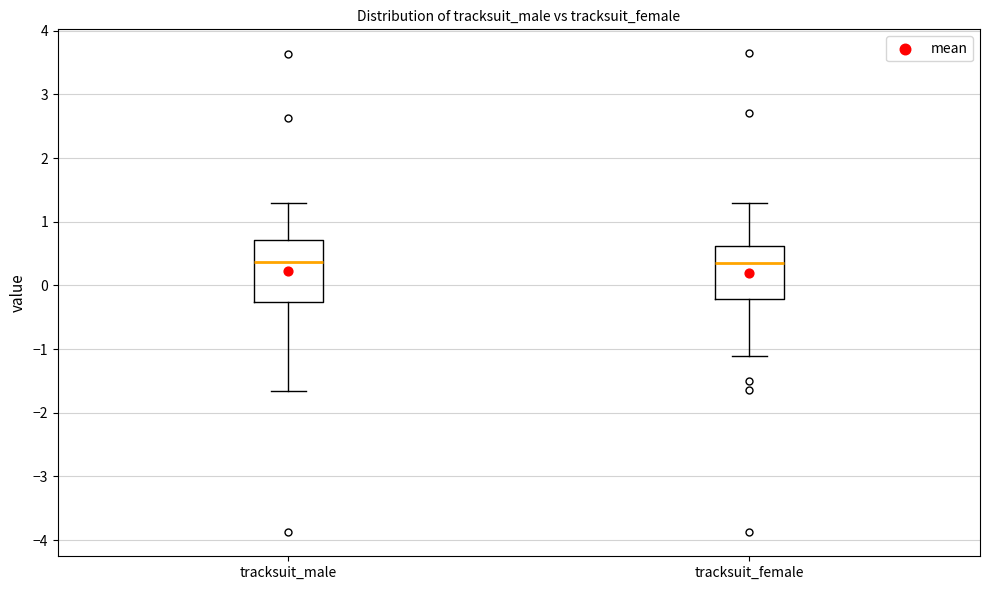

Where does the lower whisker of the box for tracksuit_female end on the y-axis? The values are not printed on the chart, so give them approximately, as read against the axis.

-1.1